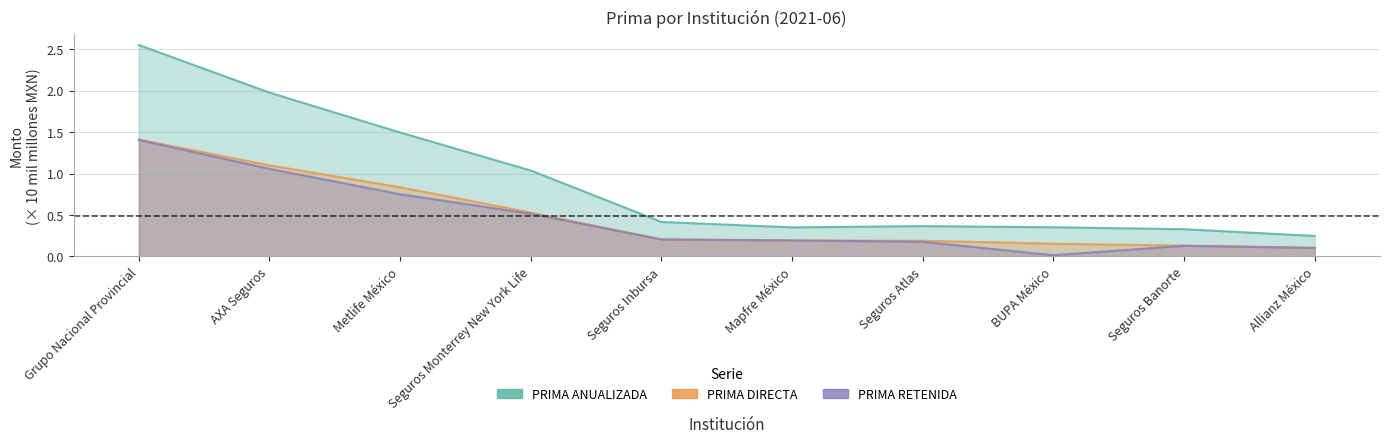

In PRIMA RETENIDA, how many points are higher than both neighbors (excluding endpoints)?

1